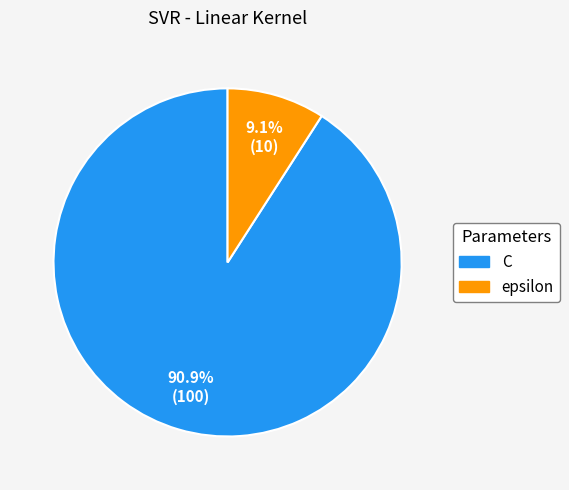

Which slice is the largest?

C